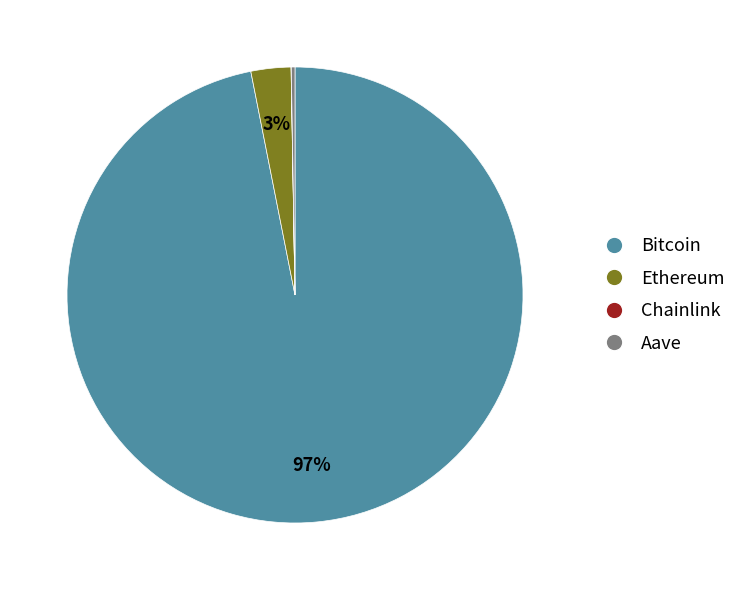

To the nearest percent, what is the combined percentage of Ethereum and Bitcoin?

100%